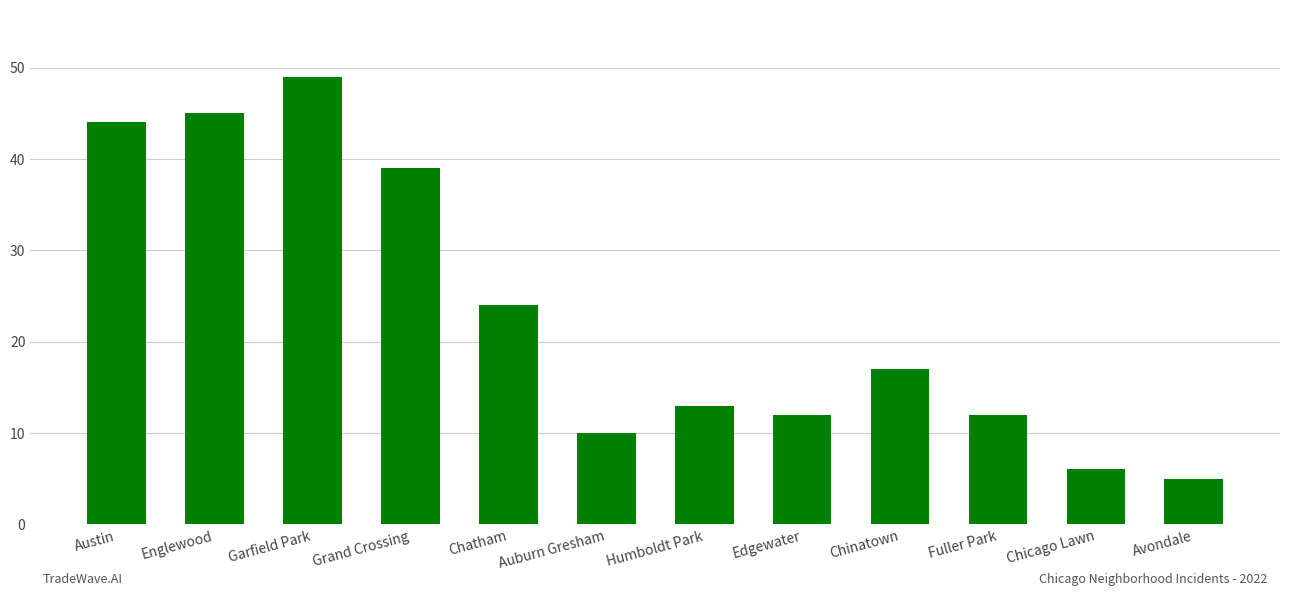

What is the difference between the second highest and second lowest values?

39